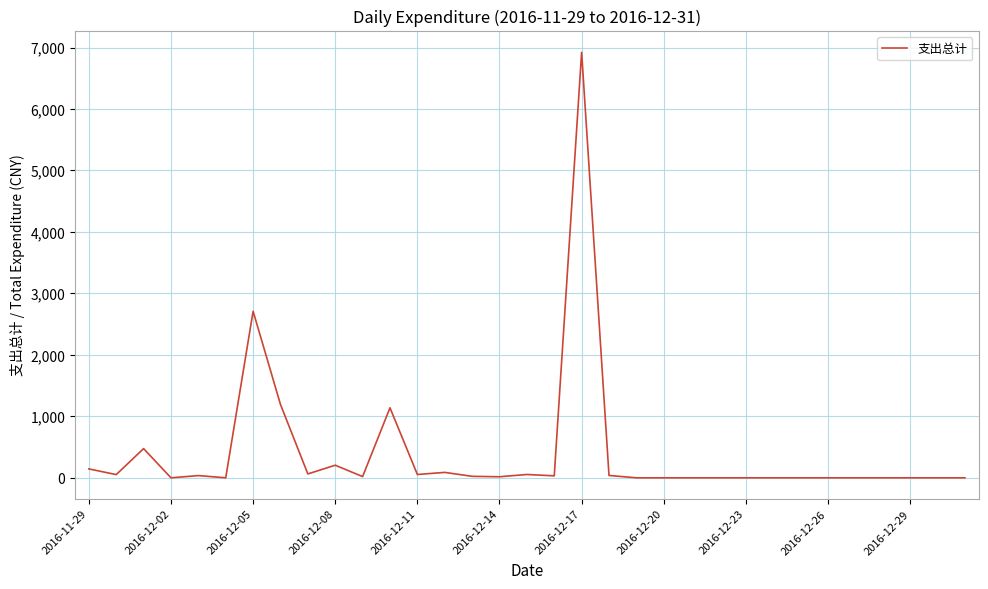

Does the chart have visible grid lines?

Yes